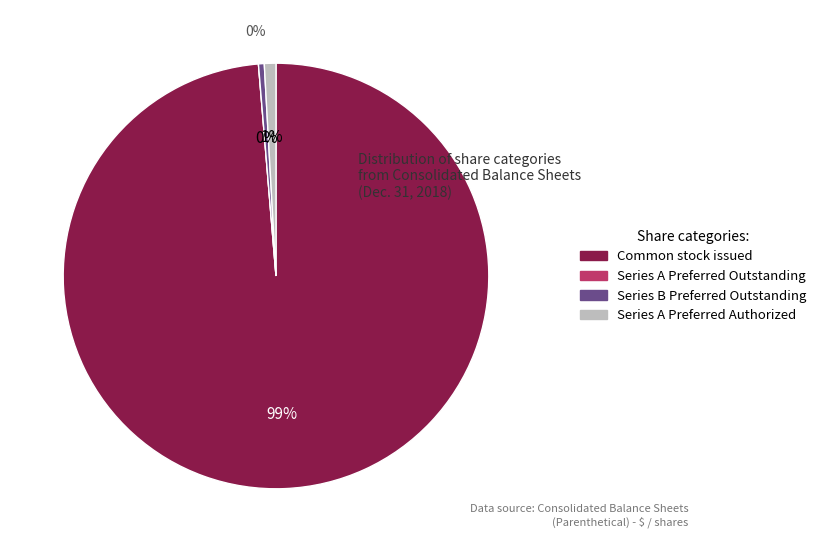

Is there a majority slice in this chart?

Yes